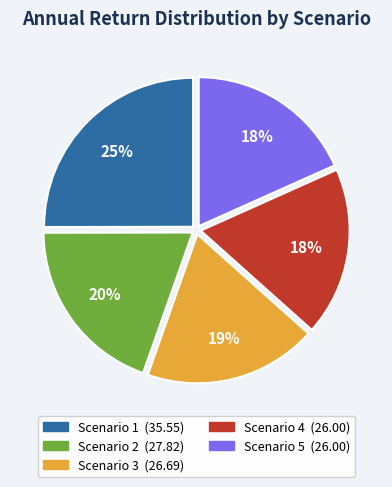

What is the ratio of the value at Scenario 5 to the value at Scenario 1?

0.7